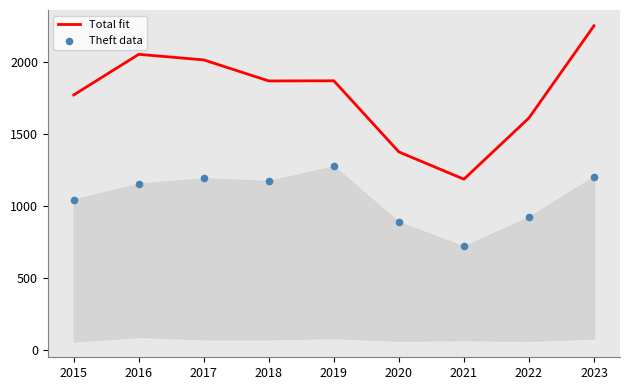

Which series has the largest total across all categories?

Total fit